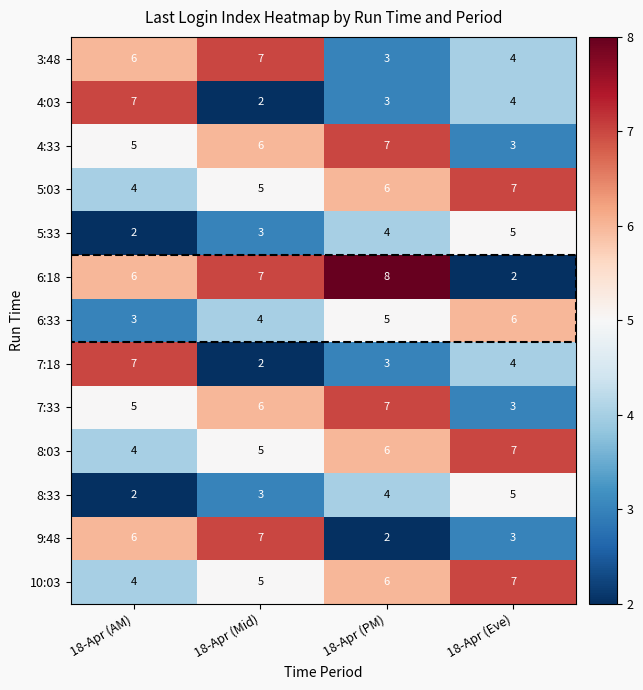

The value of 3:48 at 18-Apr (PM) is 5. True or false?

False